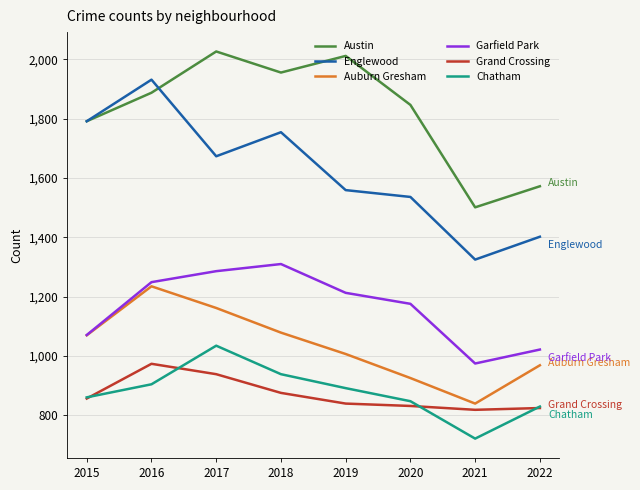

What is the difference between the Grand Crossing values at 2017 and 2020?

107